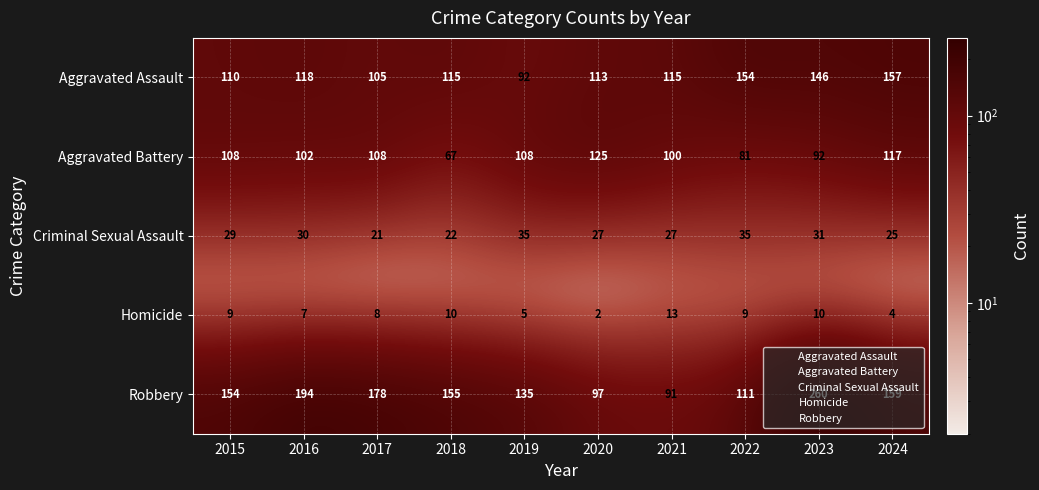

What is the total value across all series at 2019?

375